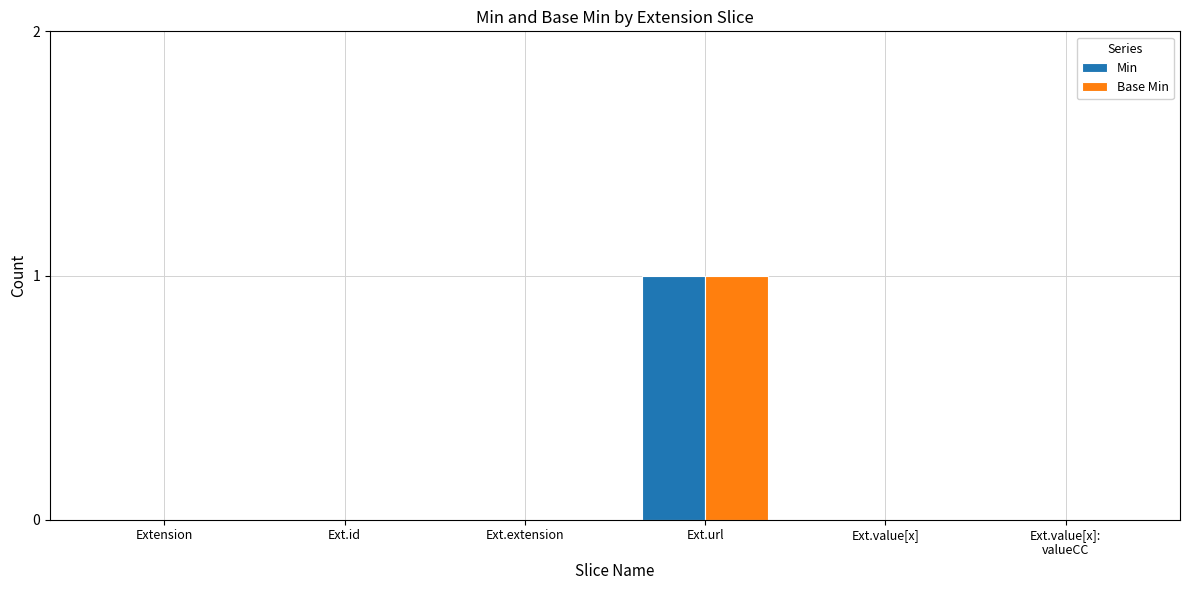

Is the value of Min at Ext.url greater than the value of Base Min at Ext.extension?

Yes